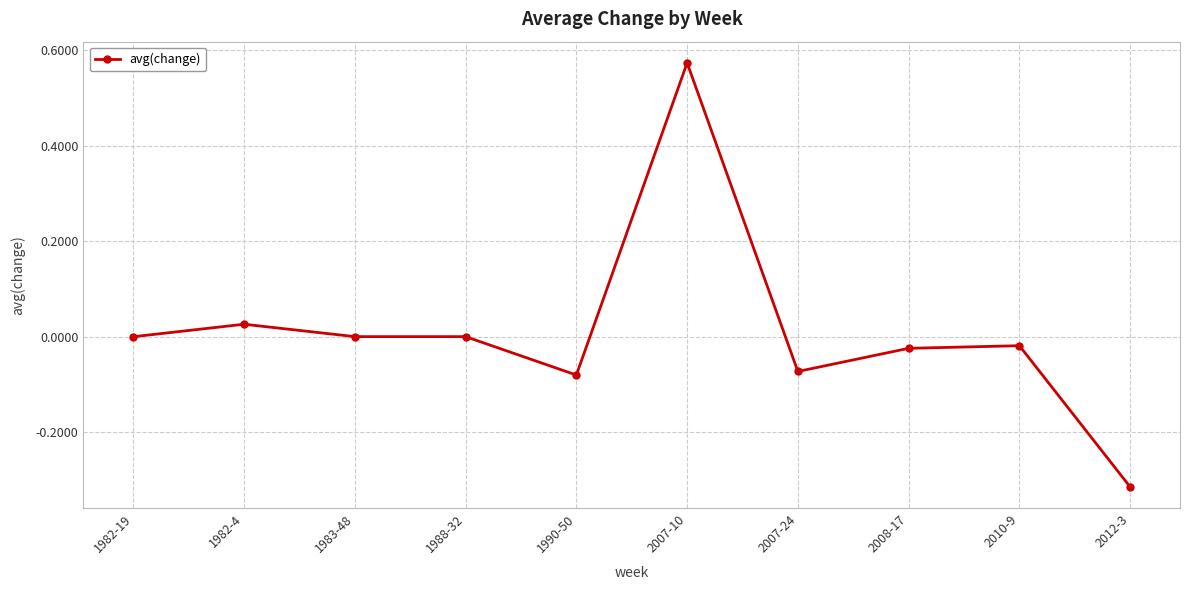

What is the label of the 3rd point from the right?

2008-17